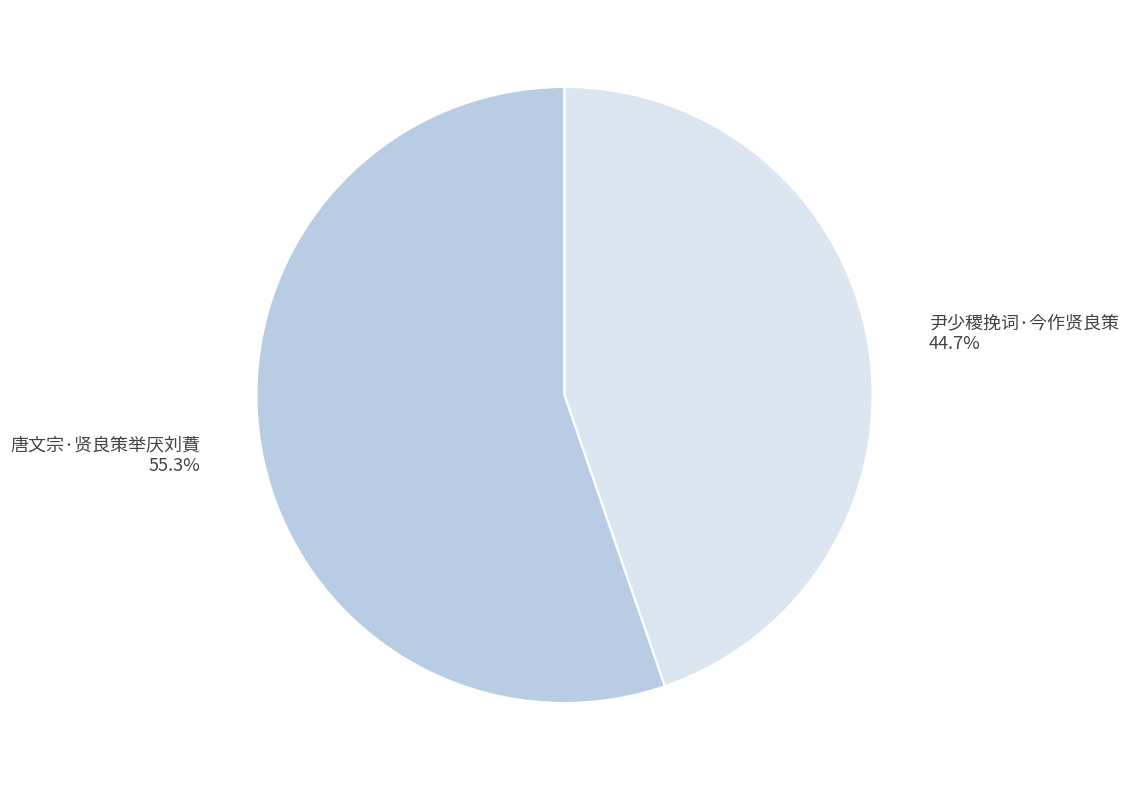

Do 唐文宗·贤良策举厌刘蕡 and 尹少稷挽词·今作贤良策 together represent more than half of the pie?

Yes